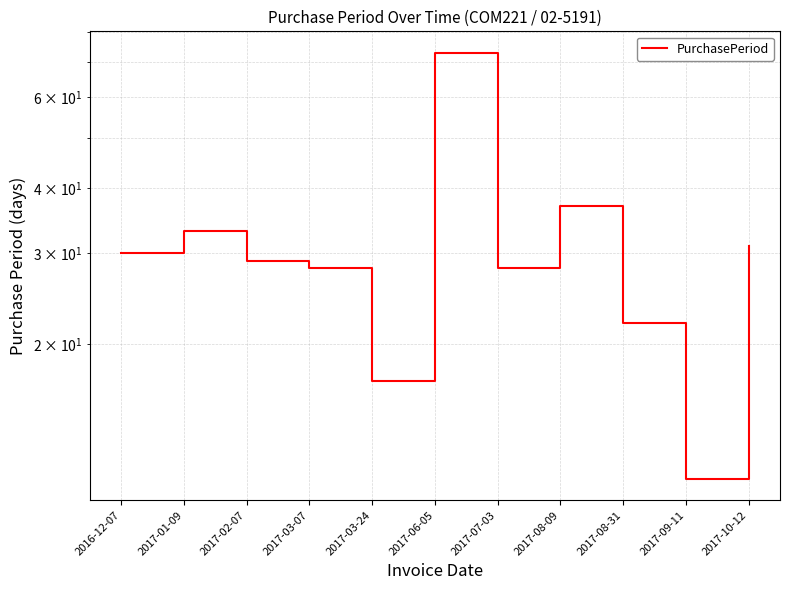

The value at 2017-02-07 is 29. True or false?

True